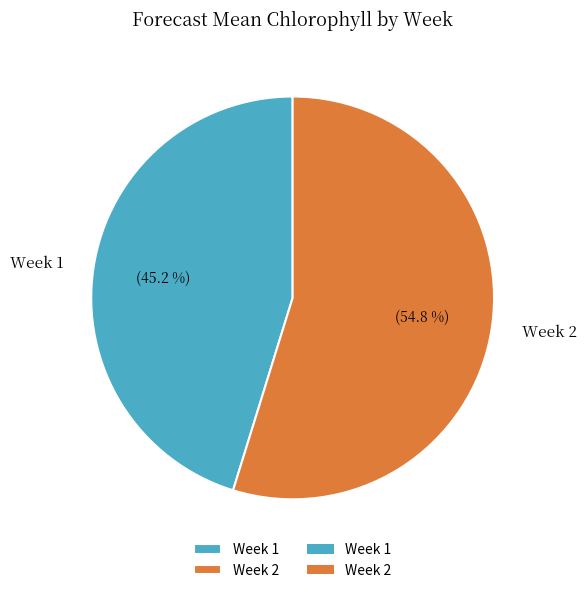

Which category has the smallest portion of the pie?

Week 1